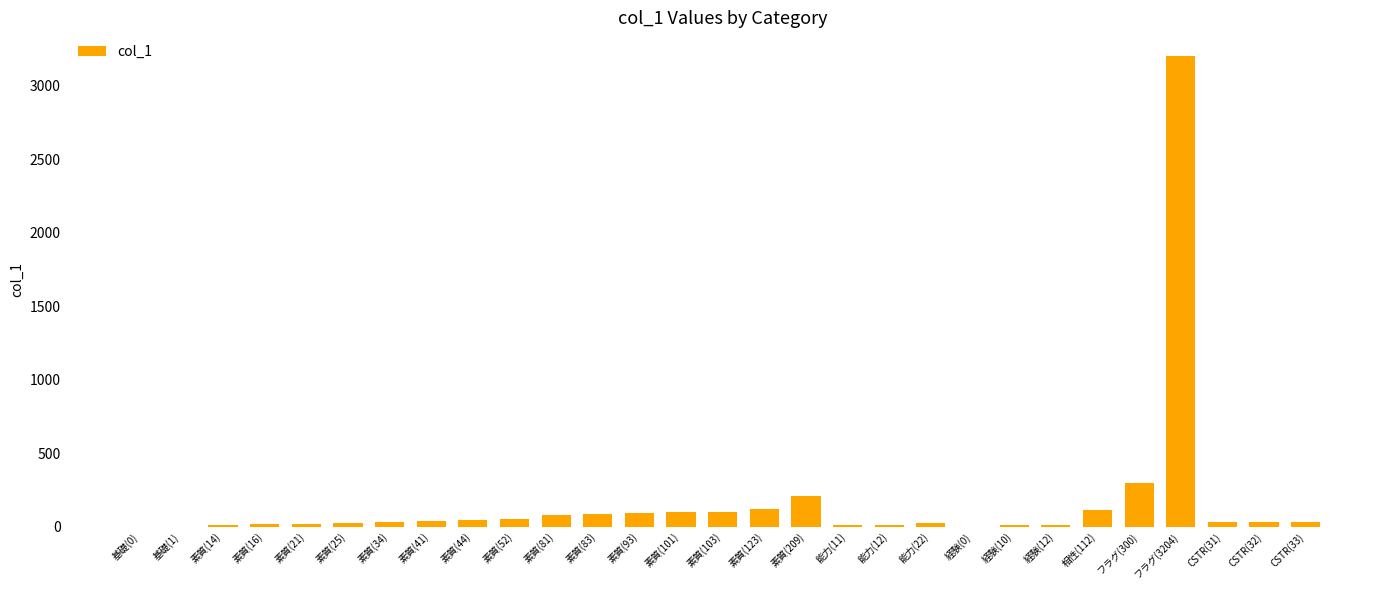

Where does the data first go above 33?

素質(34)